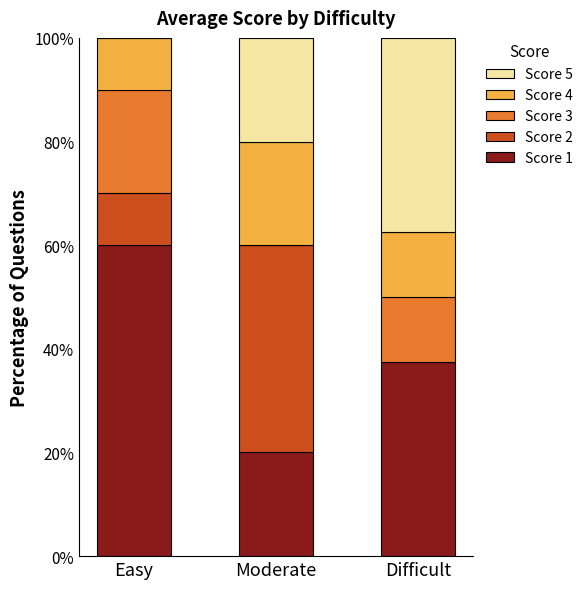

What are all the series names shown in the legend?

Score 5, Score 4, Score 3, Score 2, Score 1